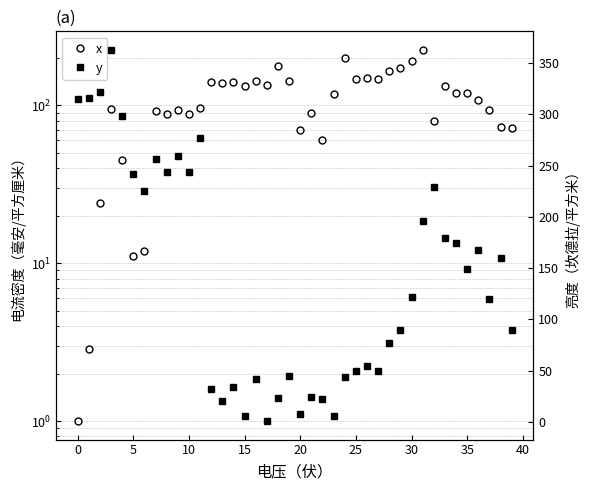

Which series has the largest range (max minus min)?

y